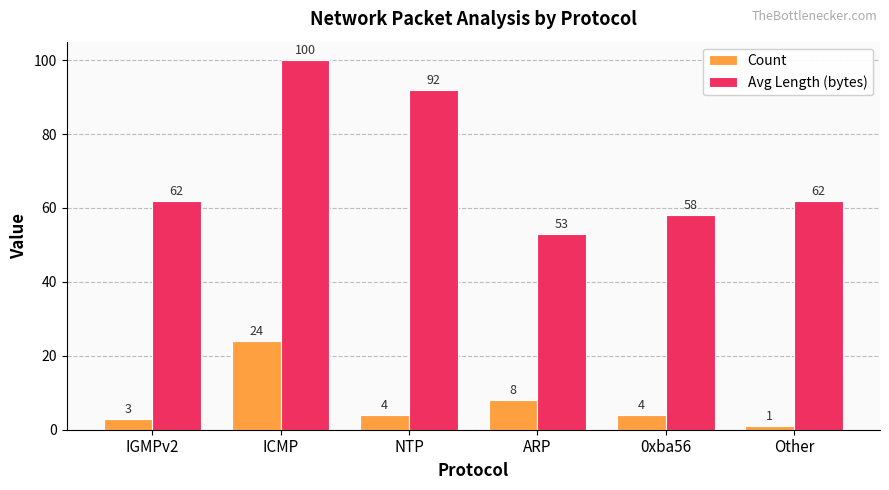

What are all the series names shown in the legend?

Count, Avg Length (bytes)